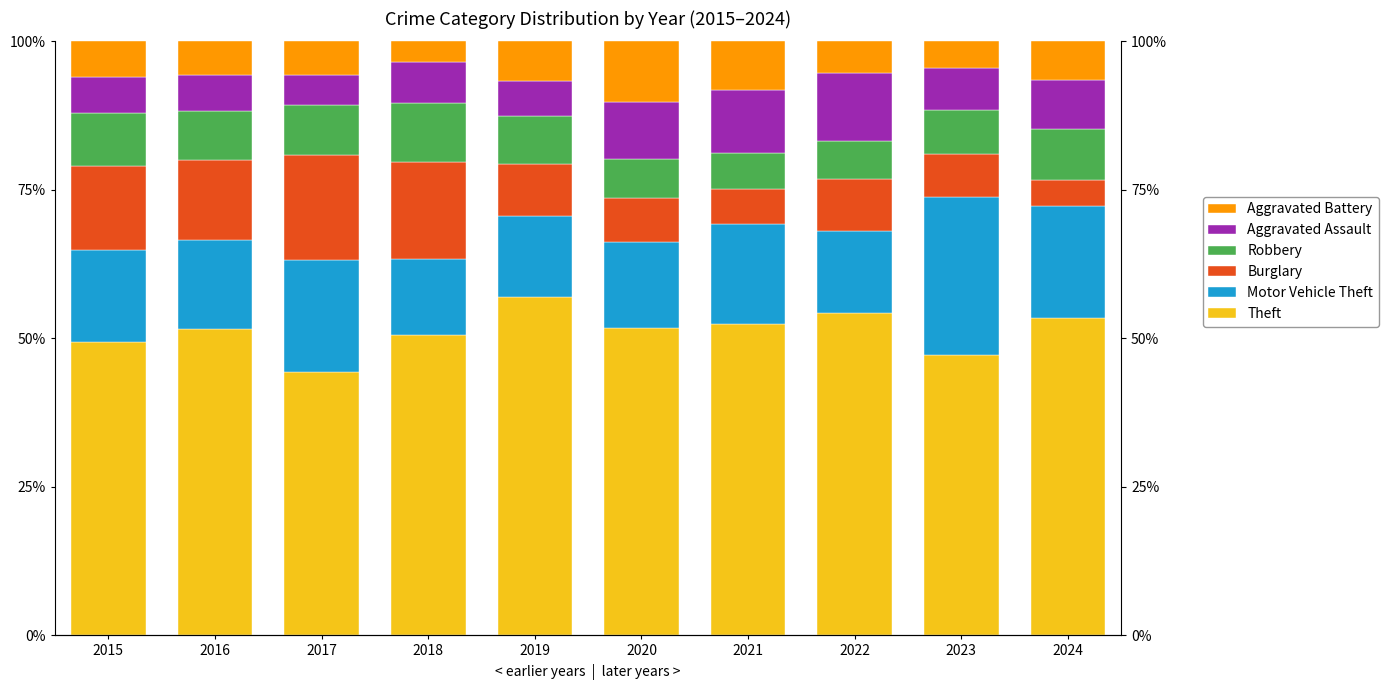

What is the spread (max minus min) of values at 2024?

49.0